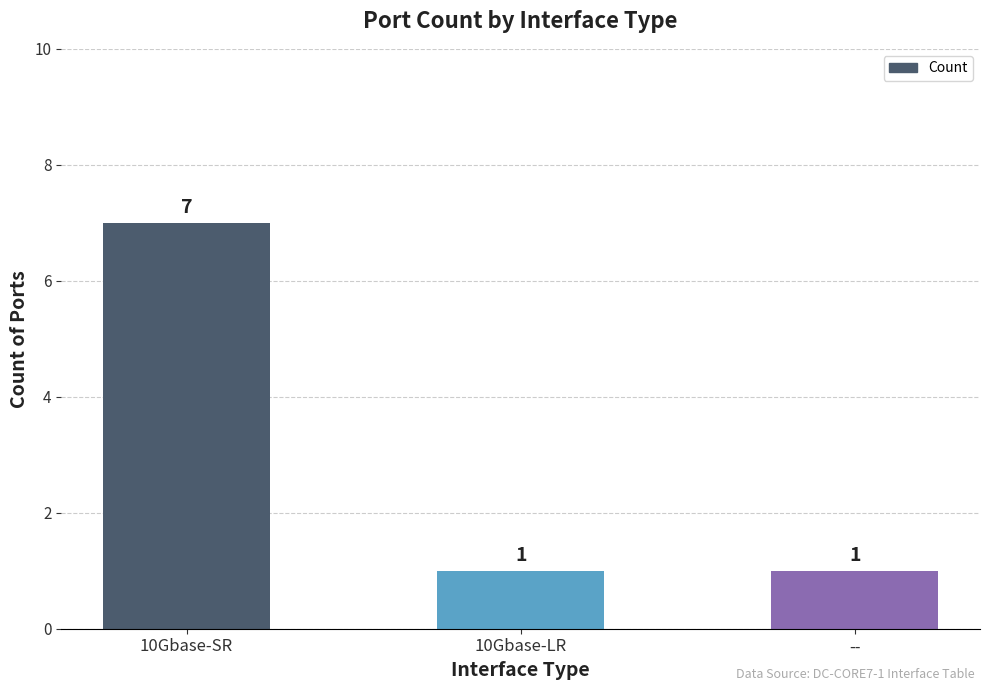

At which category does the chart reach its peak across all series?

10Gbase-SR